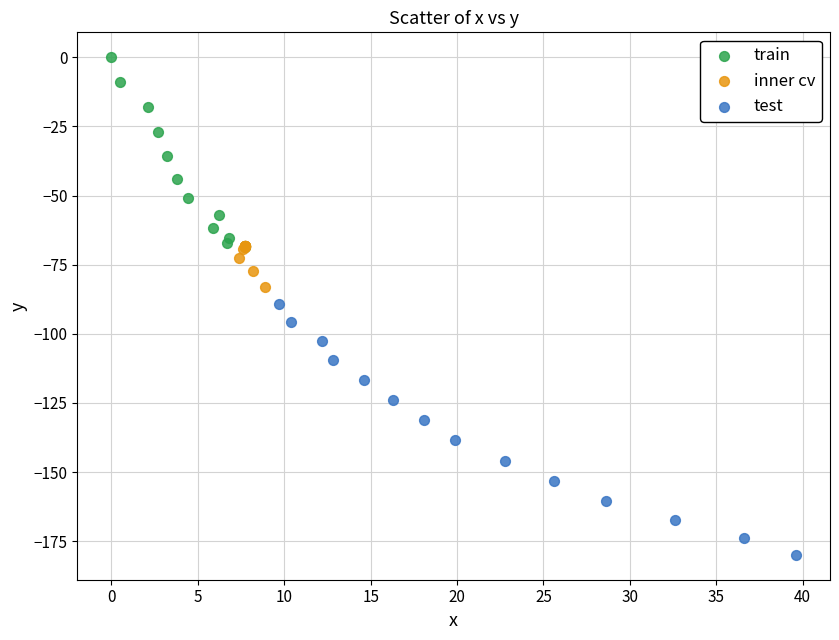

Which series contains the highest Y value?

train